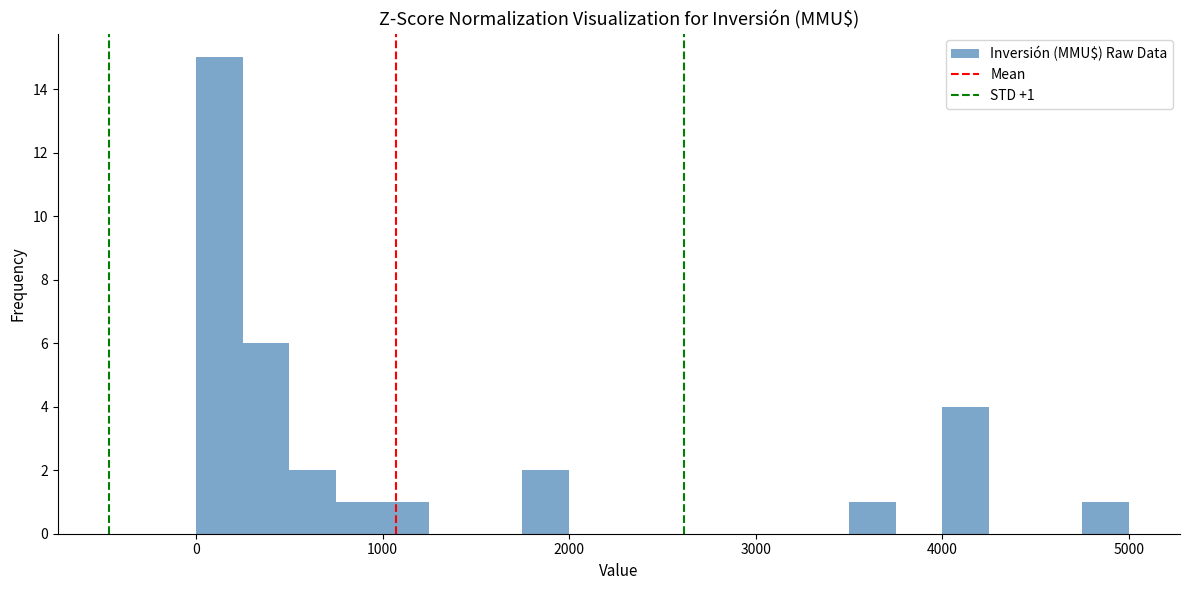

Read against the x-axis, roughly where is the centre of the tallest bar?

100